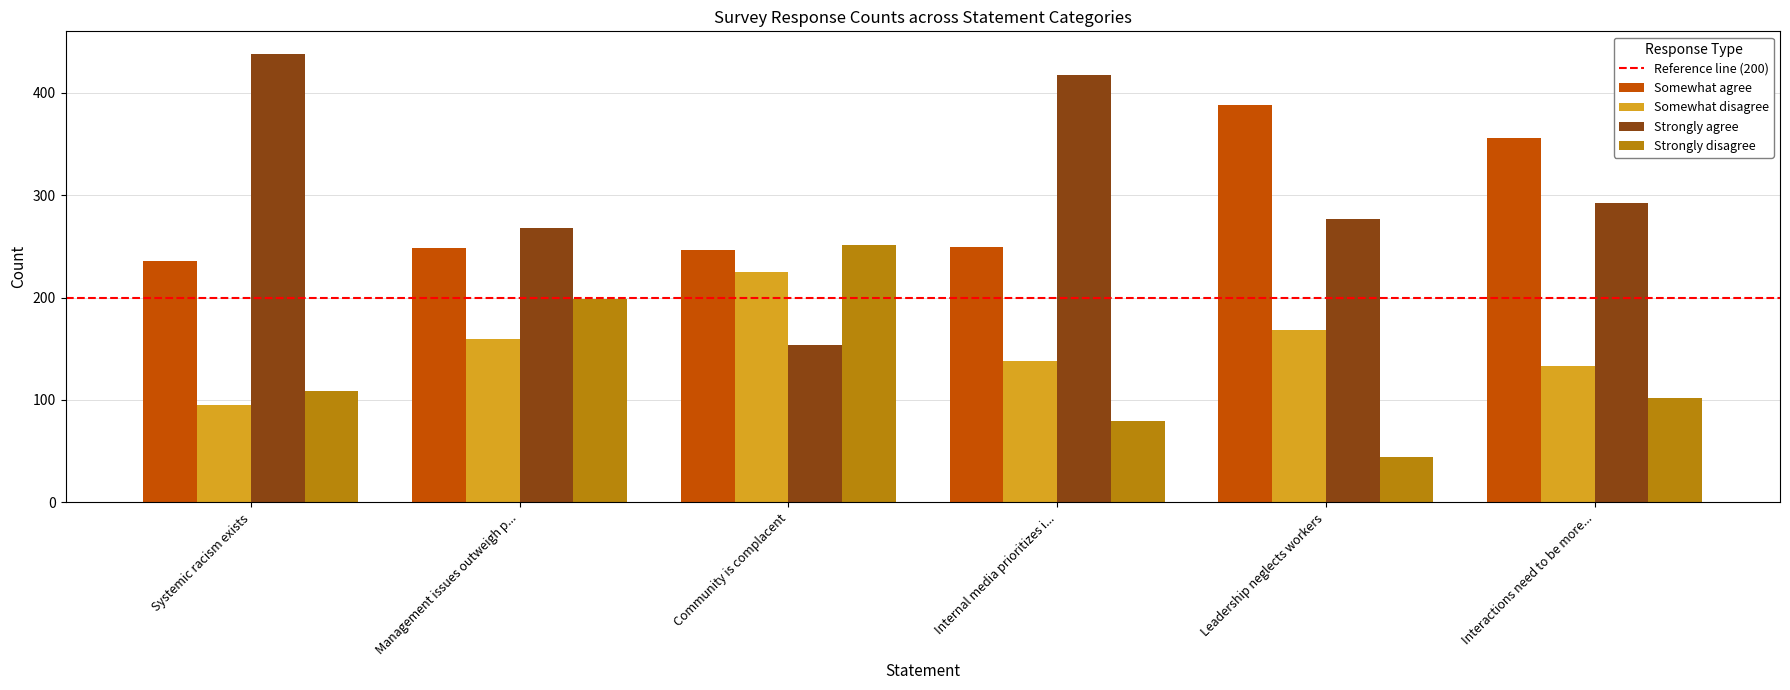

At which label does Somewhat disagree reach its minimum?

Systemic racism exists